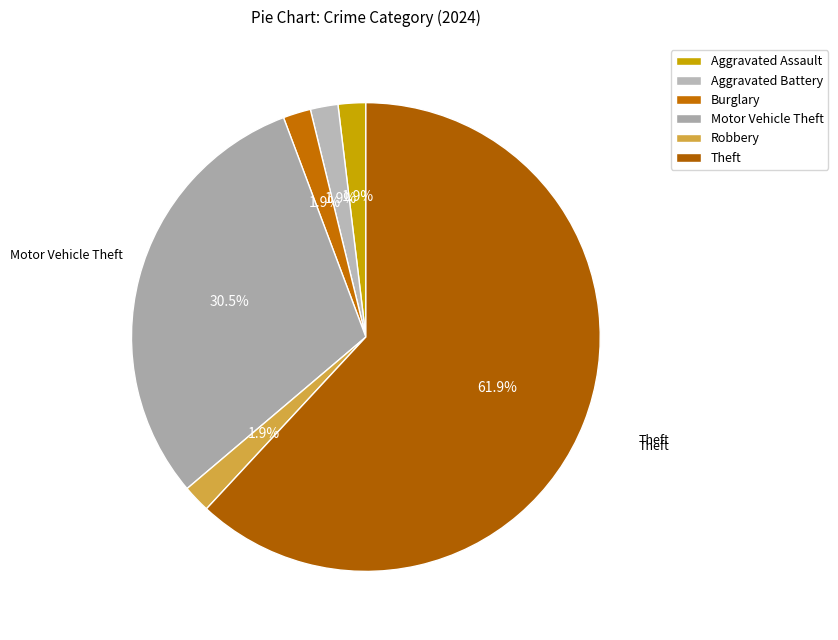

How many slices are in this pie chart?

6